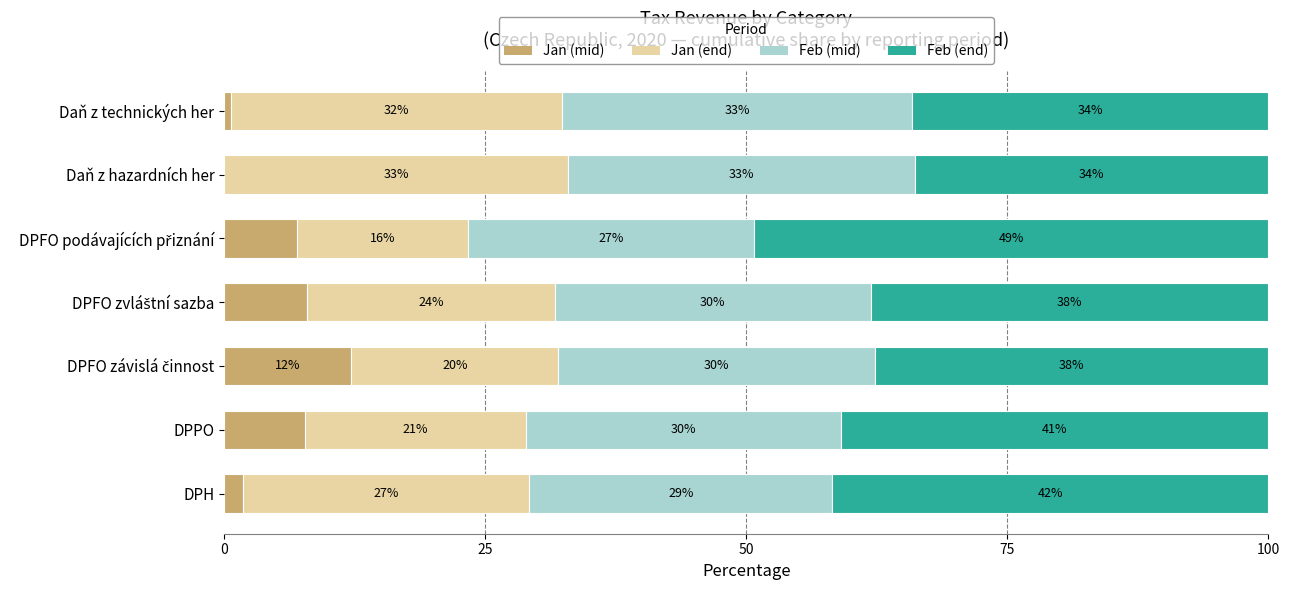

What position from the left is DPFO závislá činnost?

3